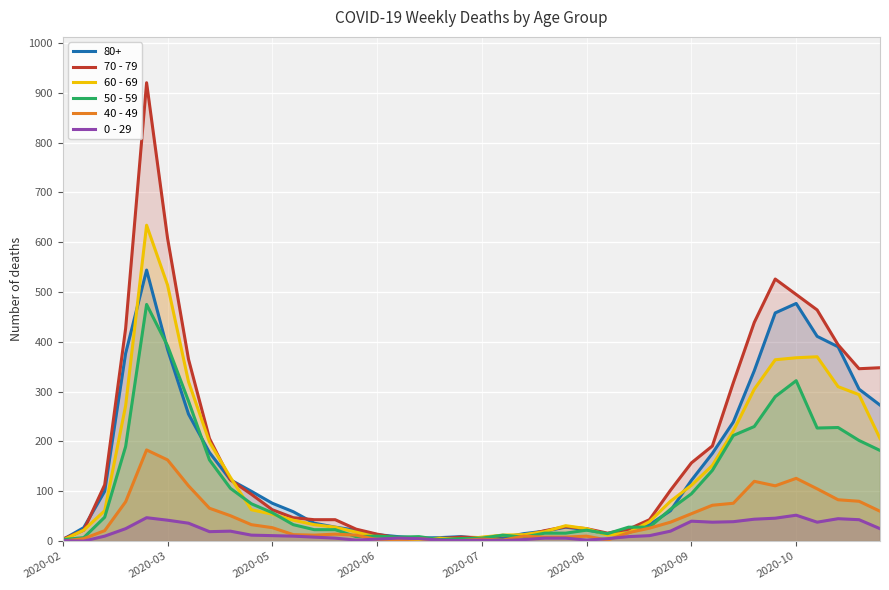

Which category has the lowest value across all series?

2020-02